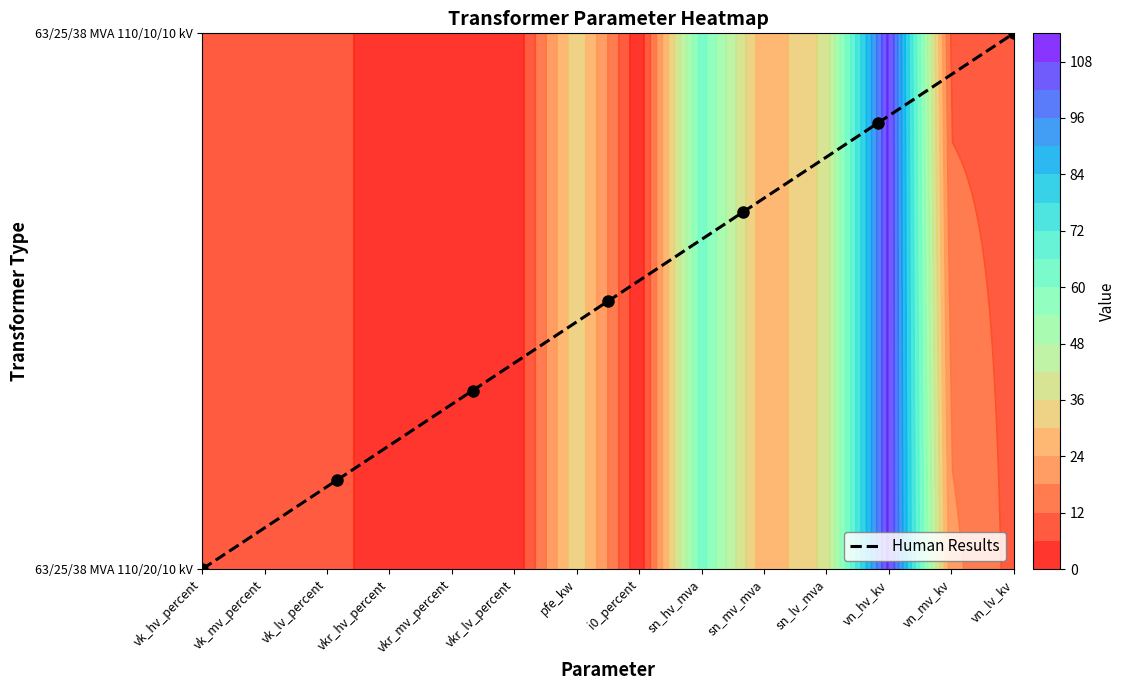

Count the values in the range 0 to 1.

7